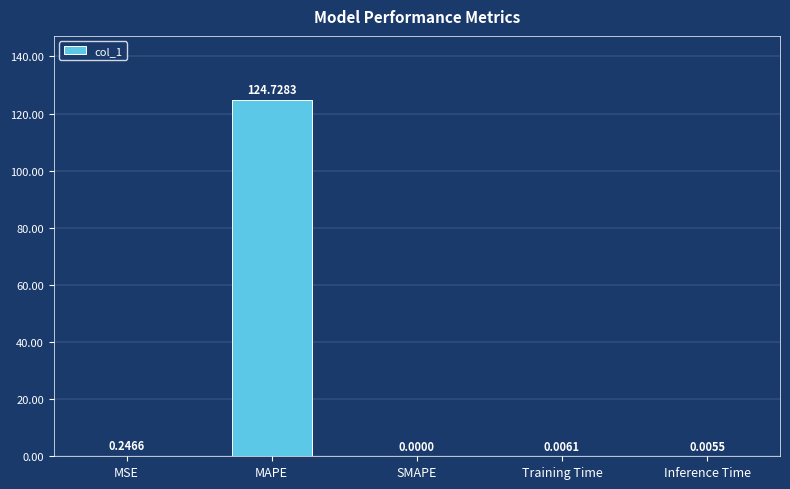

At which category does the chart reach its peak across all series?

MAPE